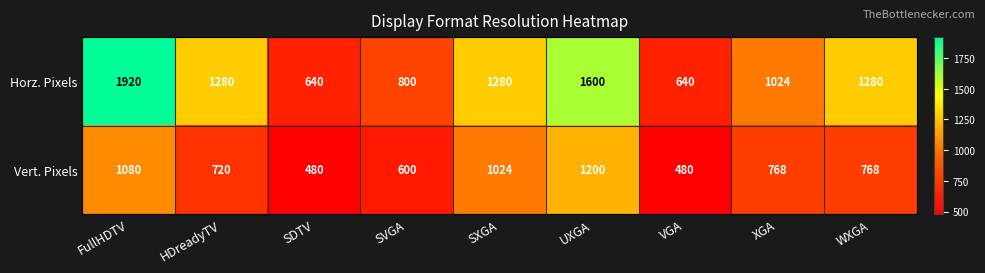

The value of Vert. Pixels at WXGA is 768. True or false?

True